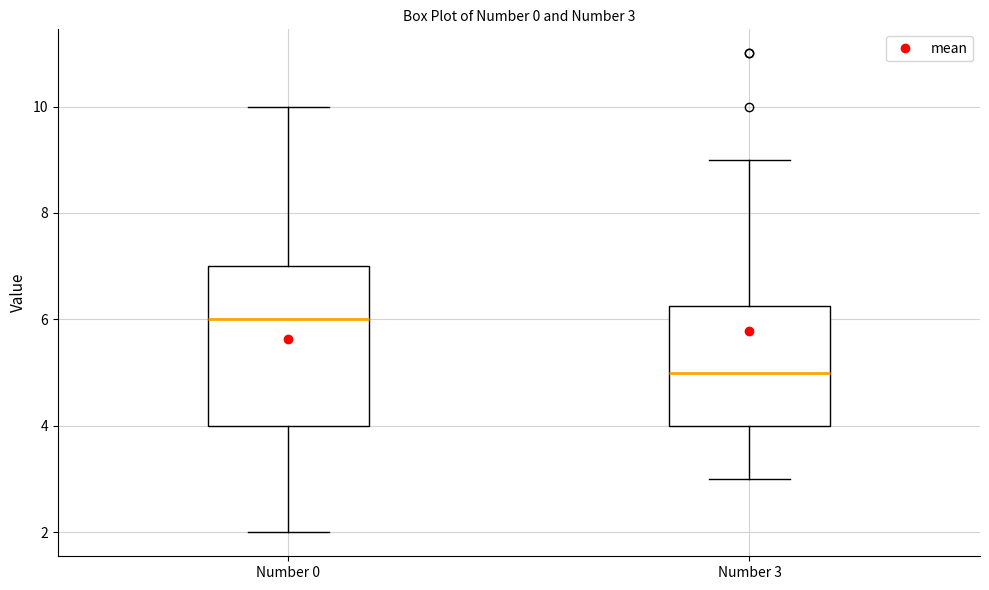

Which box's median line is the lowest?

Number 3